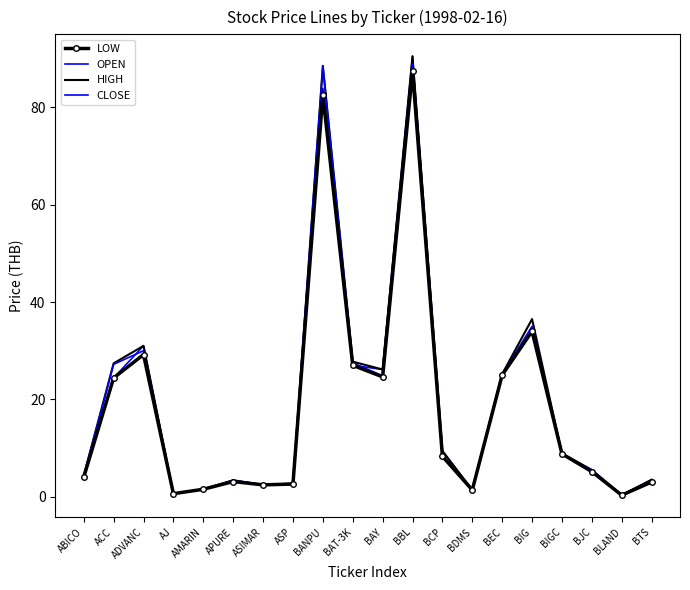

Is this an area chart (filled region under the line)?

No